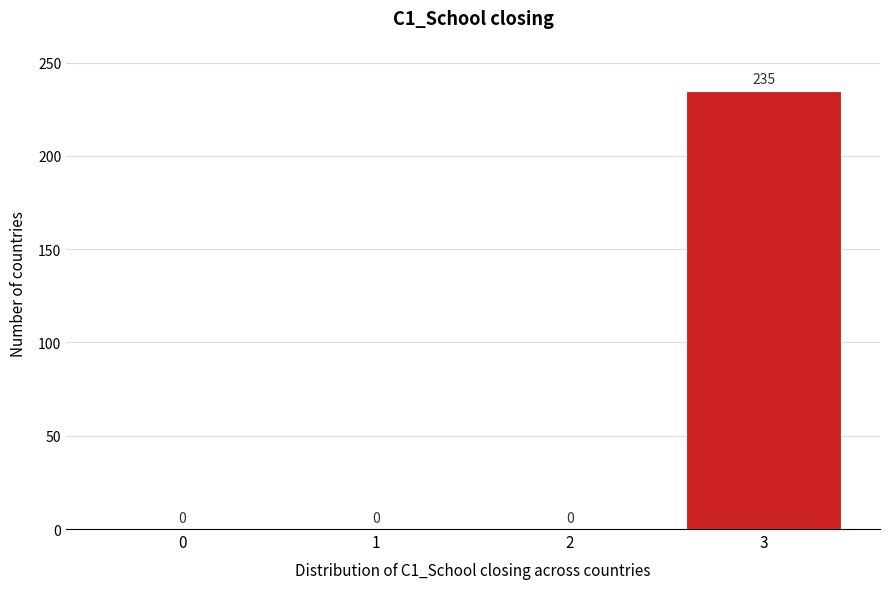

Reading left to right, what are all the values shown in this chart?

0=0	1=0	2=0	3=235